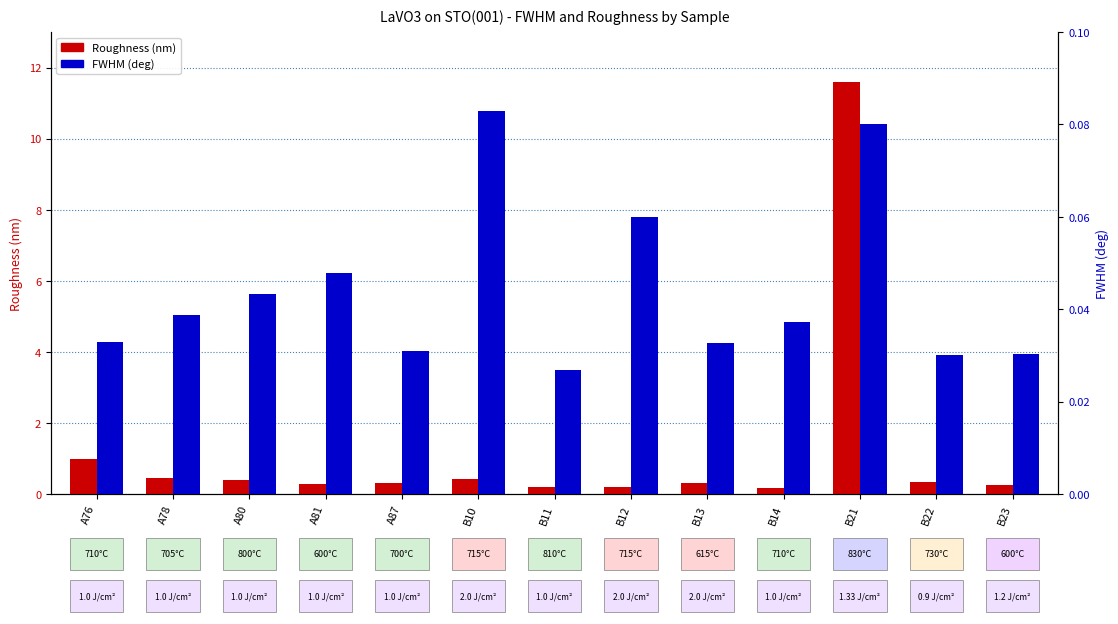

Which label corresponds to the largest value in the chart?

B21